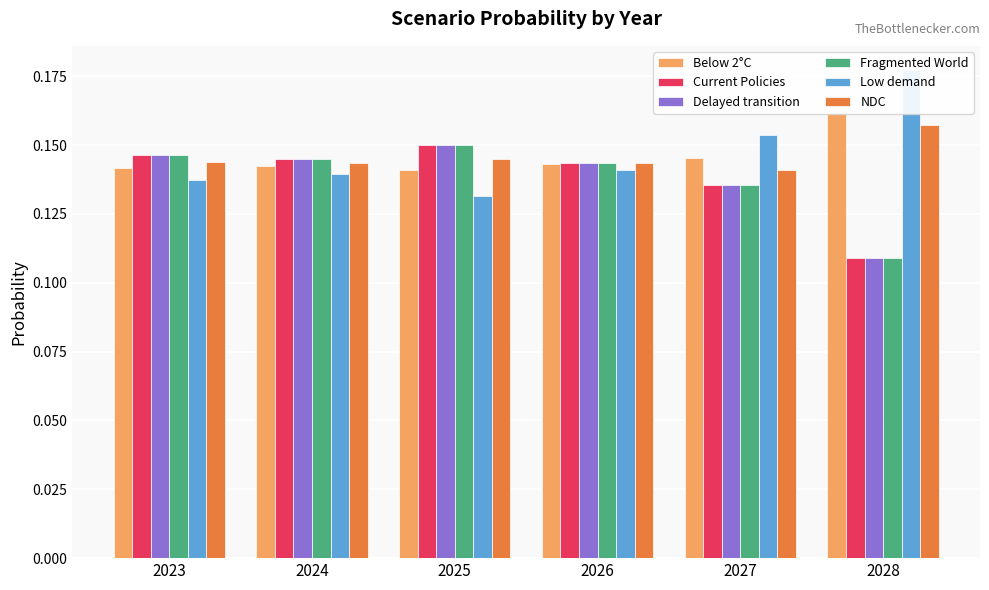

What is the sum of the Low demand values at 2028 and 2024?

0.3